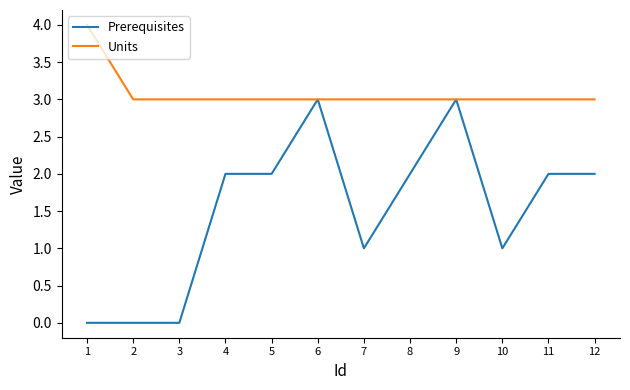

Between 1 and 12, which series saw the biggest shift?

Prerequisites